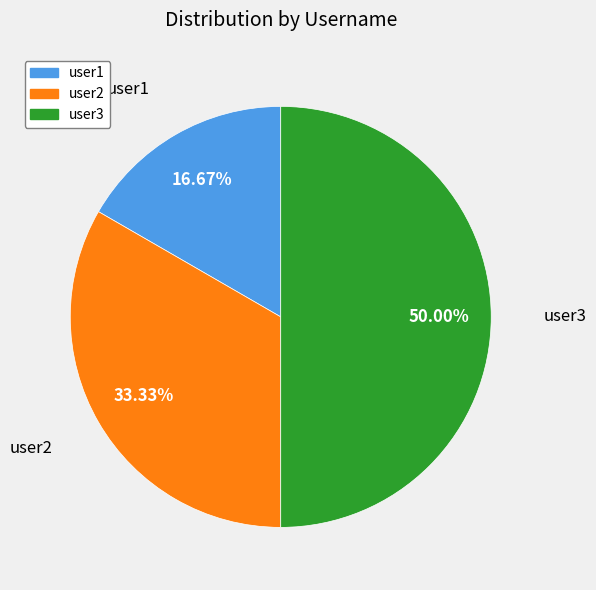

Is the sum of user3 and user1 greater than half?

Yes